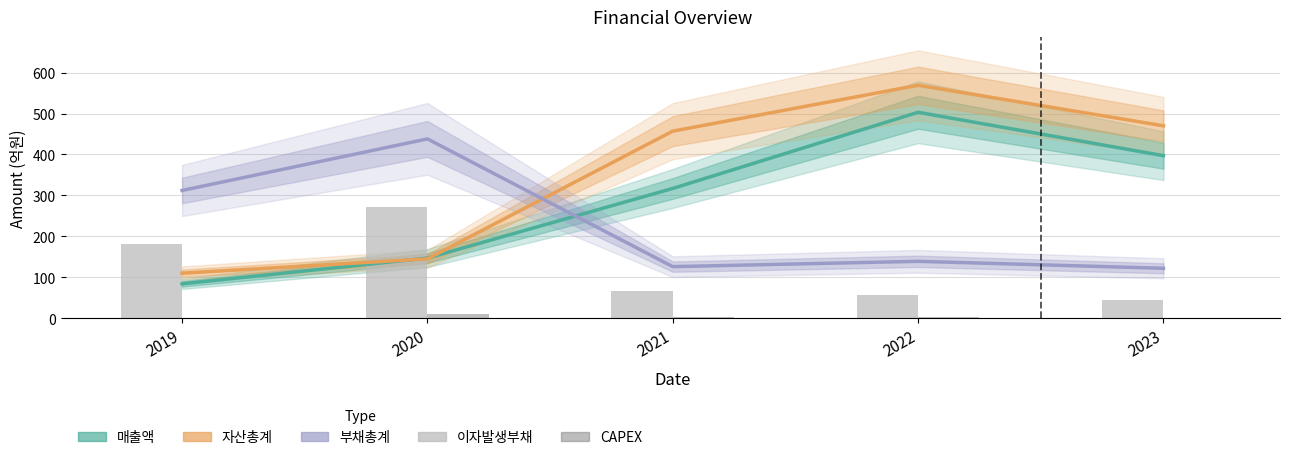

Rank the series by their maximum value, from lowest to highest.

CAPEX, 이자발생부채, 부채총계, 매출액, 자산총계